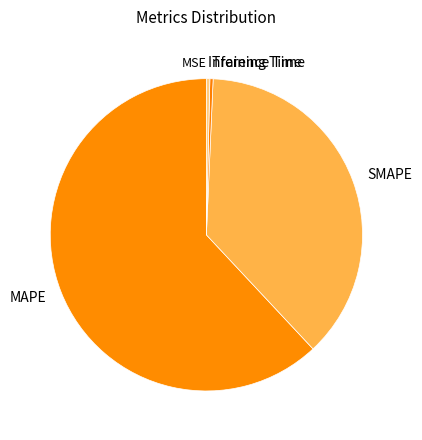

Between SMAPE and Inference Time, which is larger?

SMAPE